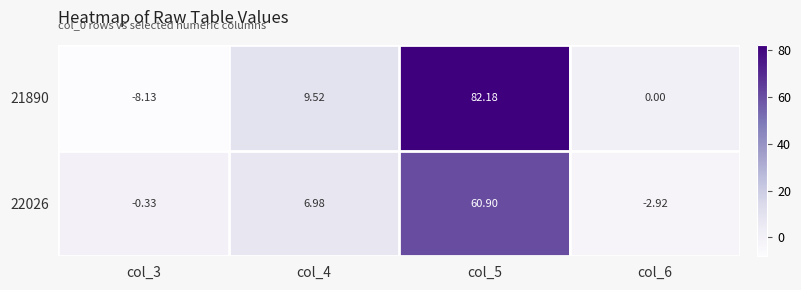

Is the value of 22026 at col_3 greater than the value of 21890 at col_6?

No